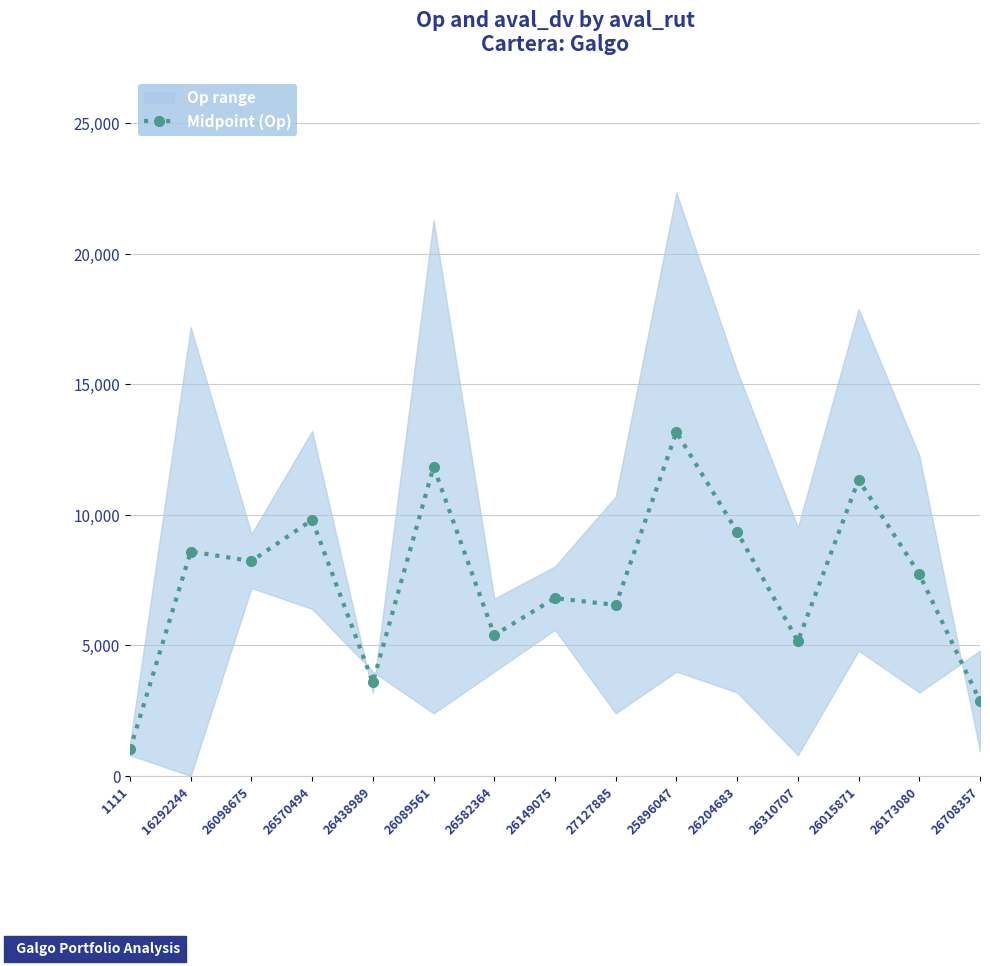

List the labels in order of value, largest first.

25896047, 26089561, 26015871, 26570494, 26204683, 16292244, 26098675, 26173080, 26149075, 27127885, 26582364, 26310707, 26438989, 26708357, 1111